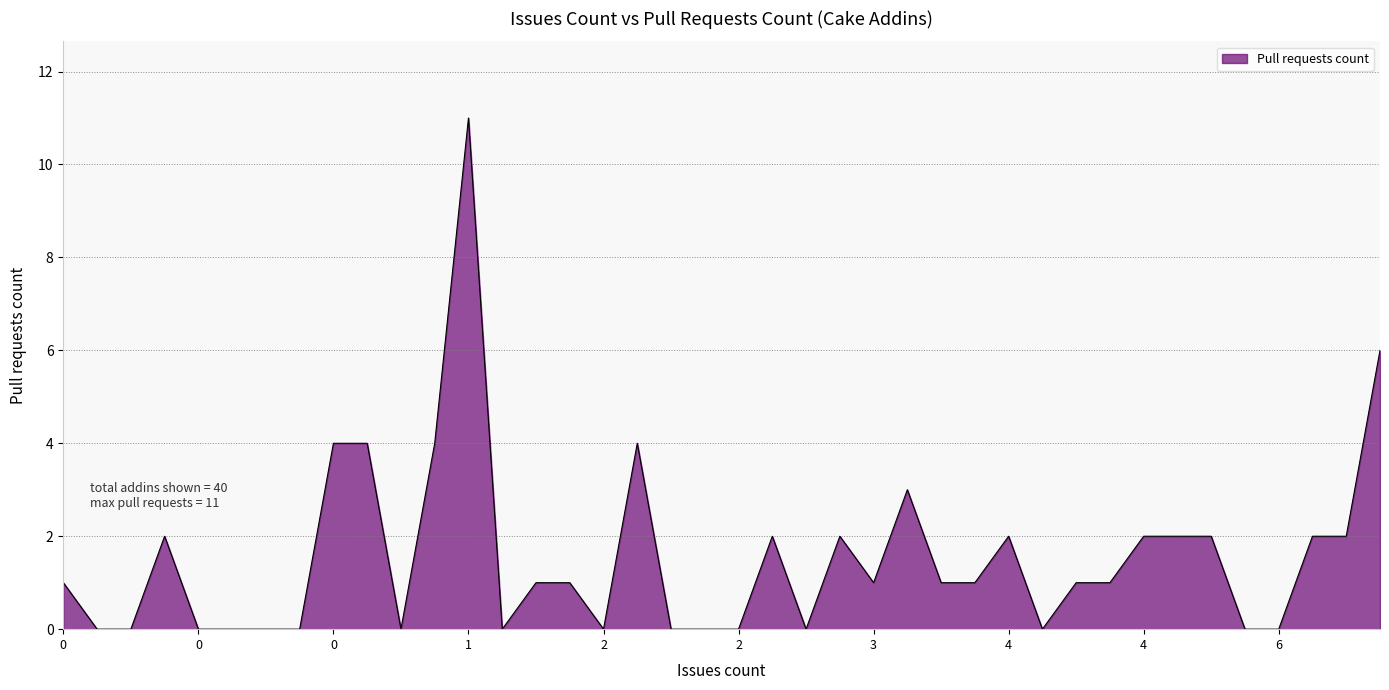

What is the difference between the maximum and minimum values?

11